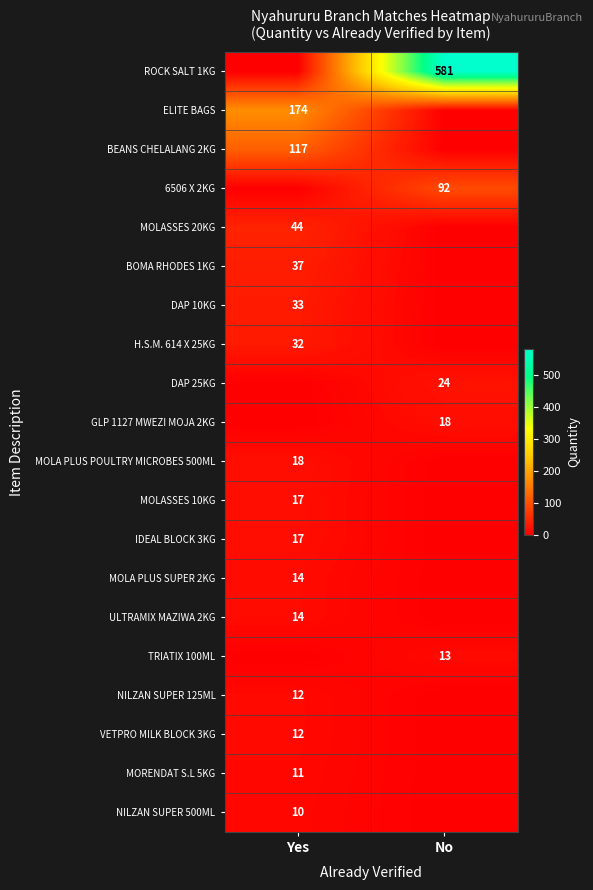

Is the value of ROCK SALT 1KG at No greater than the value of GLP 1127 MWEZI MOJA 2KG at No?

Yes